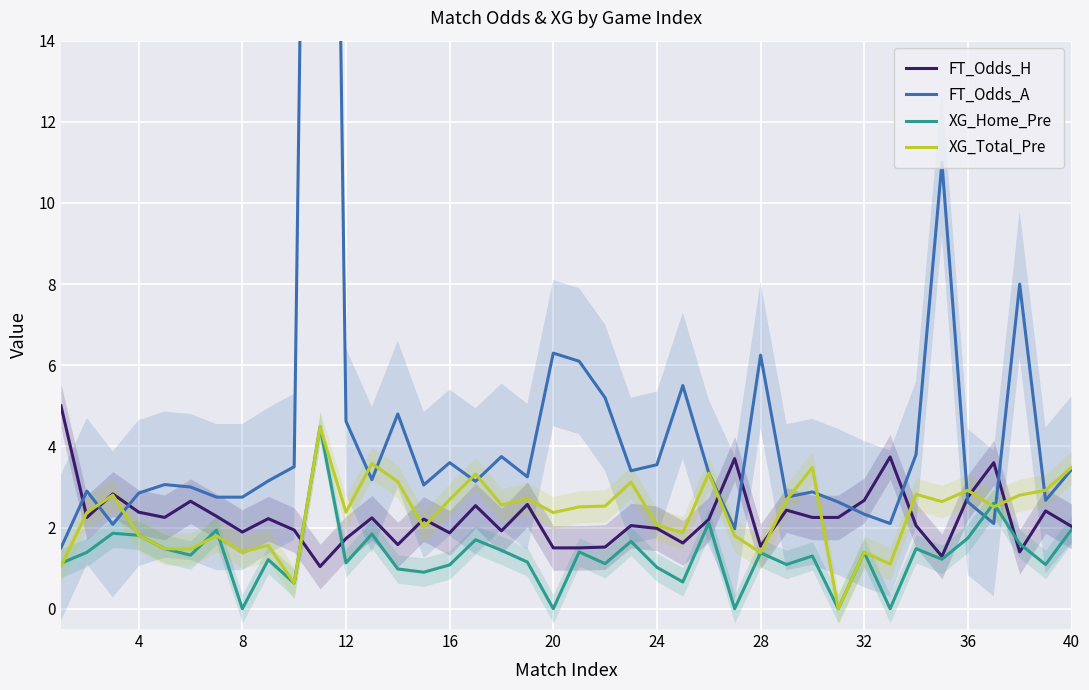

What is the lowest value of the FT_Odds_H series?

1.0